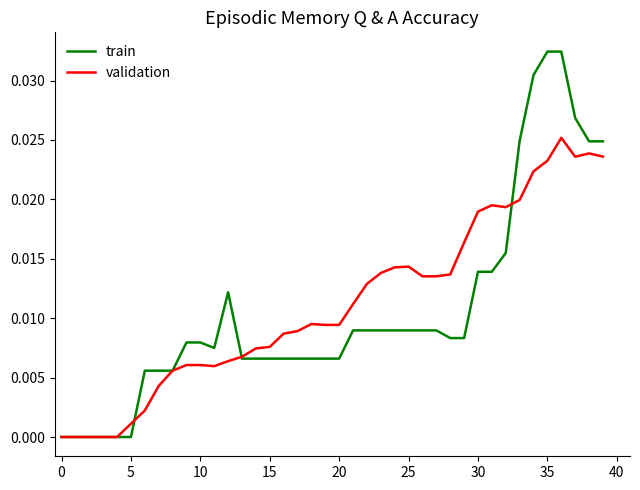

True or false: train and validation cross at least once.

True